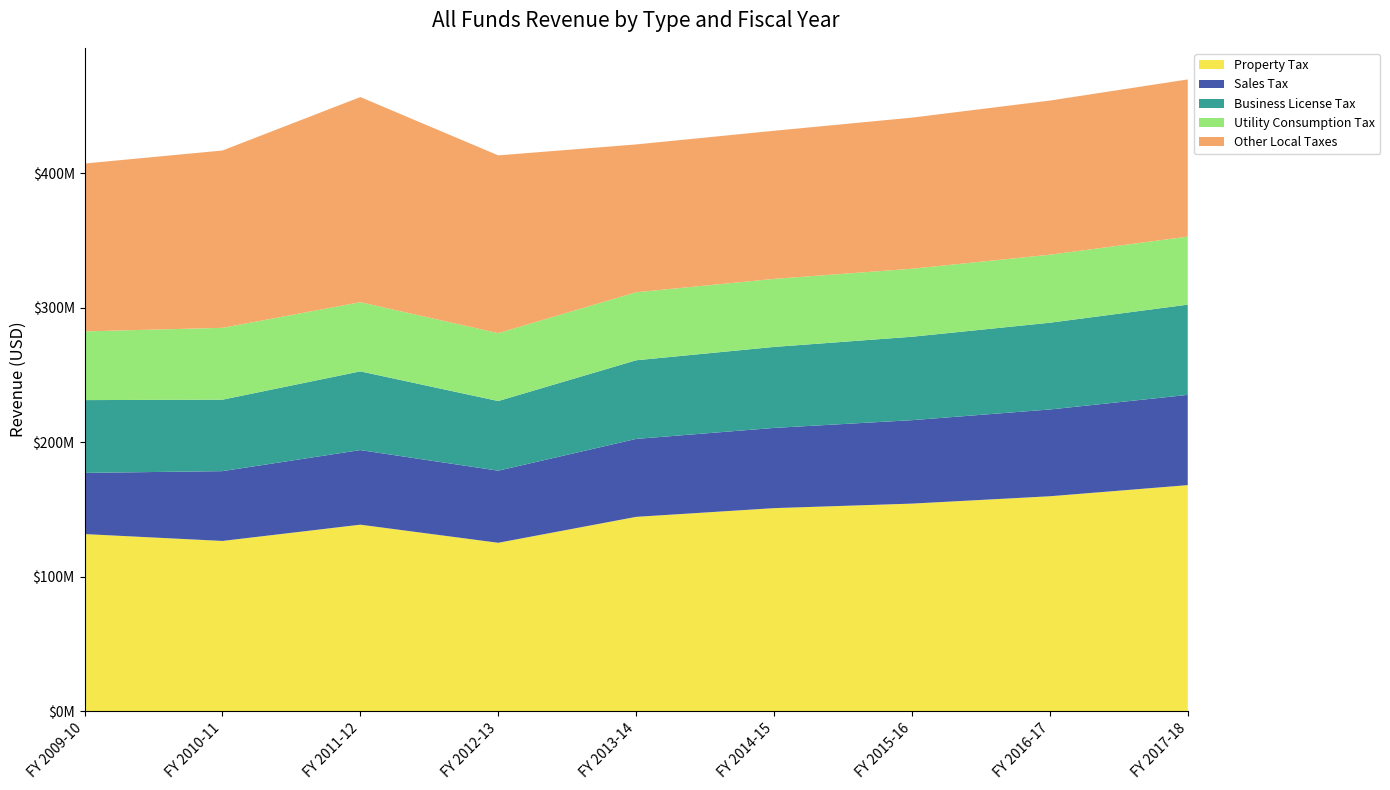

Reading left to right, list all the values displayed in this chart.

Property Tax: FY 2009-10=131825198.0	FY 2010-11=126725680.5	FY 2011-12=138816699.0	FY 2012-13=125354813.0	FY 2013-14=144637164.0	FY 2014-15=151117089.0	FY 2015-16=154485959.4	FY 2016-17=159955252.4	FY 2017-18=168234448.7
Sales Tax: FY 2009-10=45502628.3	FY 2010-11=51910368.2	FY 2011-12=55476444.5	FY 2012-13=53616357.0	FY 2013-14=57964798.0	FY 2014-15=59663701.0	FY 2015-16=62050249.0	FY 2016-17=64532259.0	FY 2017-18=67113549.4
Business License Tax: FY 2009-10=54140218.3	FY 2010-11=53138616.3	FY 2011-12=58548809.3	FY 2012-13=51800000.0	FY 2013-14=58486270.0	FY 2014-15=60240858.0	FY 2015-16=62048083.7	FY 2016-17=64530007.1	FY 2017-18=67111207.4
Utility Consumption Tax: FY 2009-10=51106502.7	FY 2010-11=53440475.1	FY 2011-12=51434031.3	FY 2012-13=50500000.0	FY 2013-14=50588732.0	FY 2014-15=50588732.0	FY 2015-16=50588732.0	FY 2016-17=50588732.0	FY 2017-18=50588732.0
Other Local Taxes: FY 2009-10=124833493.6	FY 2010-11=131878347.3	FY 2011-12=152572913.2	FY 2012-13=132207099.0	FY 2013-14=109945104.0	FY 2014-15=110170793.0	FY 2015-16=112374208.9	FY 2016-17=114621693.0	FY 2017-18=116914126.9